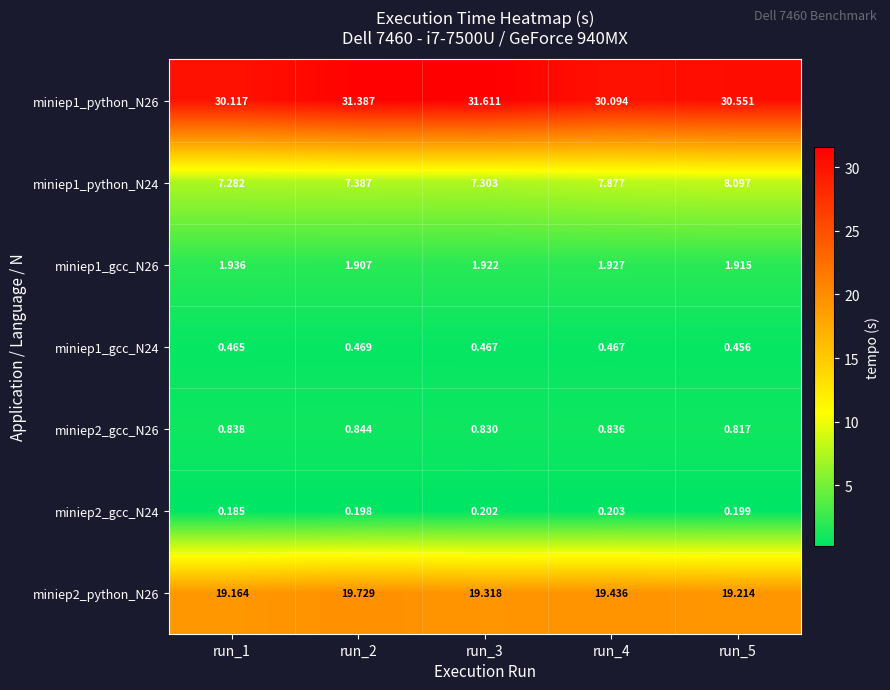

How many categories are shown in the chart?

5